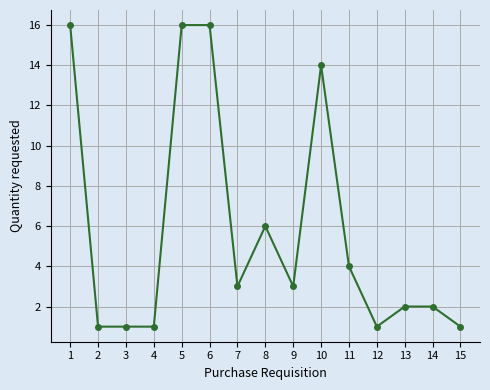

True or false: the data shows 1 at 12.

True